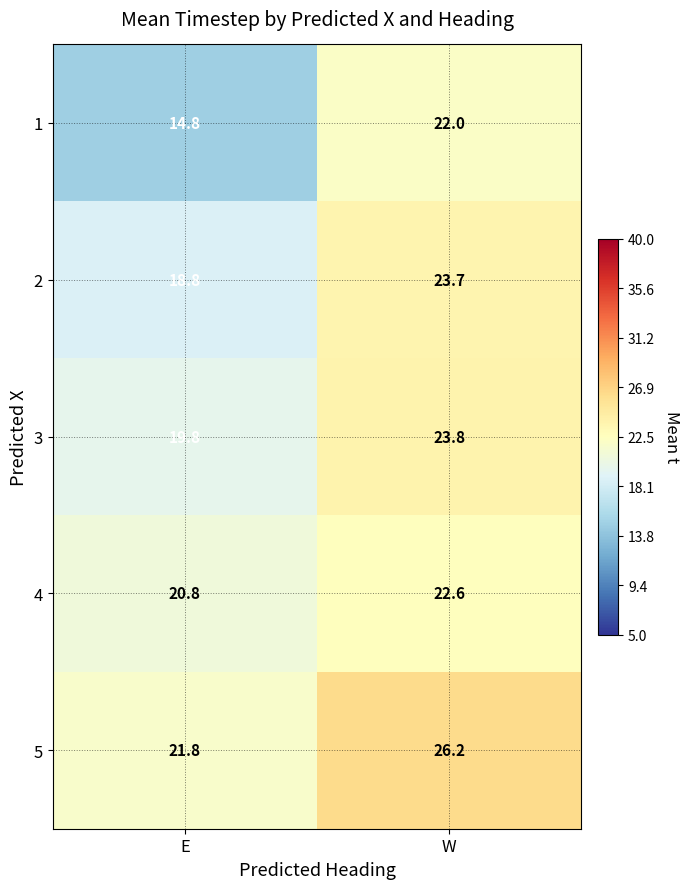

What is the difference between the 4 values at E and W?

1.8